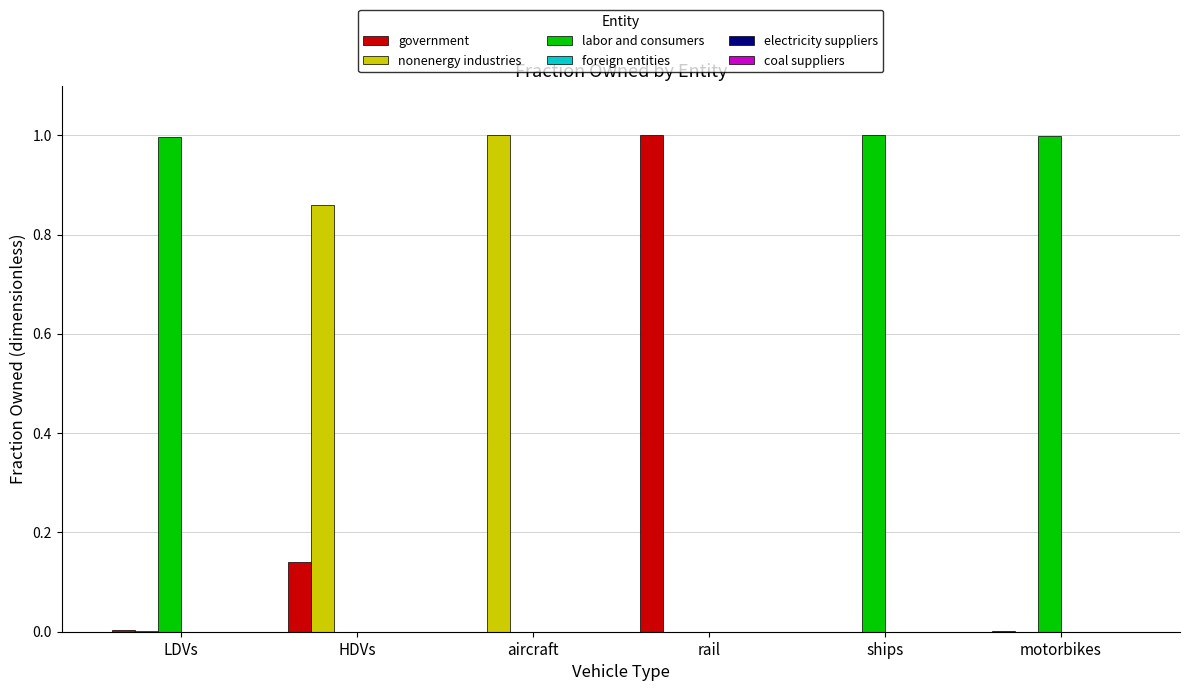

Which series has the largest total across all categories?

labor and consumers